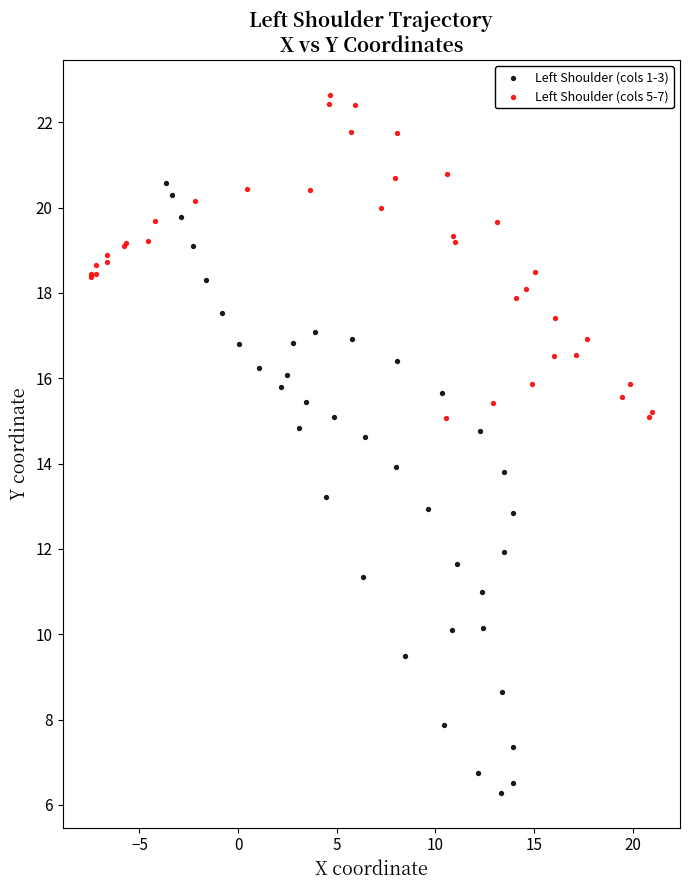

Which series reaches the maximum Y coordinate?

Left Shoulder (cols 5-7)